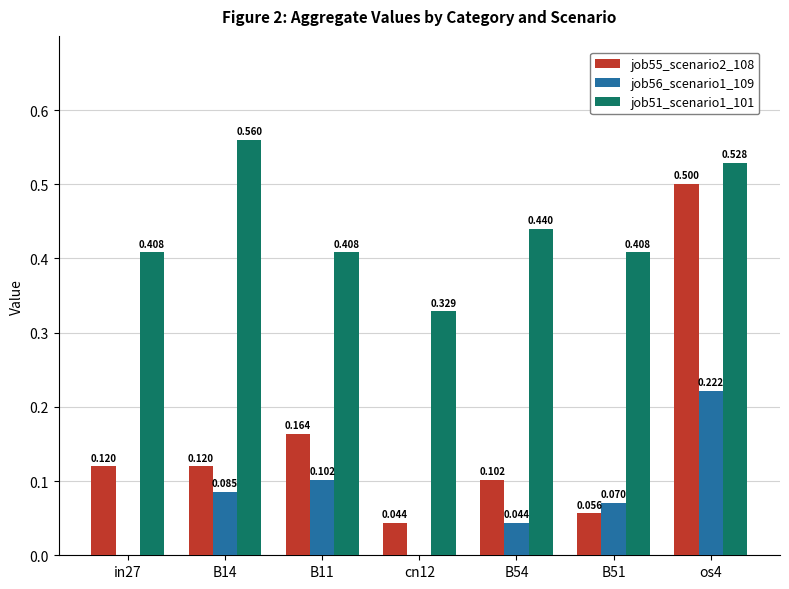

What position from the right is cn12?

4